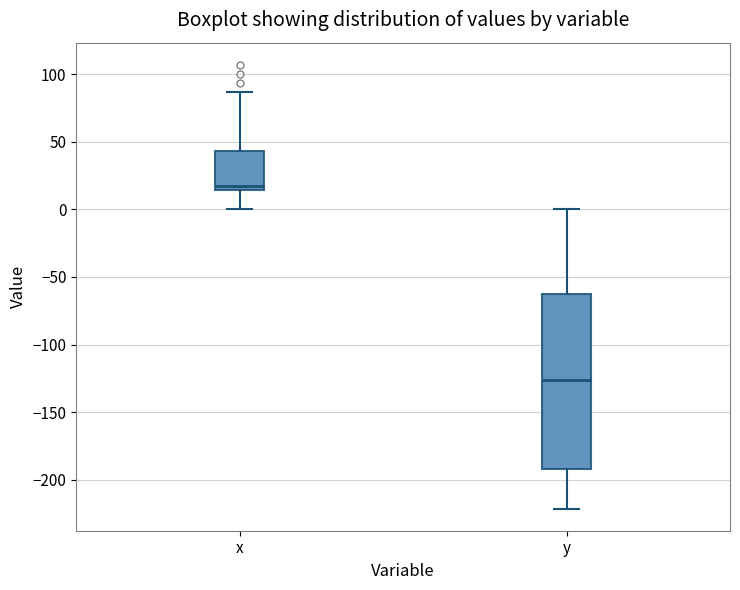

Reading left to right, read every box against the y-axis: the position of its median line, the range the box covers, and the ends of its whiskers. The values are not printed on the chart, so give them approximately, as read against the axis.

x: median 20, box 15 to 45, whiskers 0 to 85
y: median -125, box -190 to -65, whiskers -220 to 0